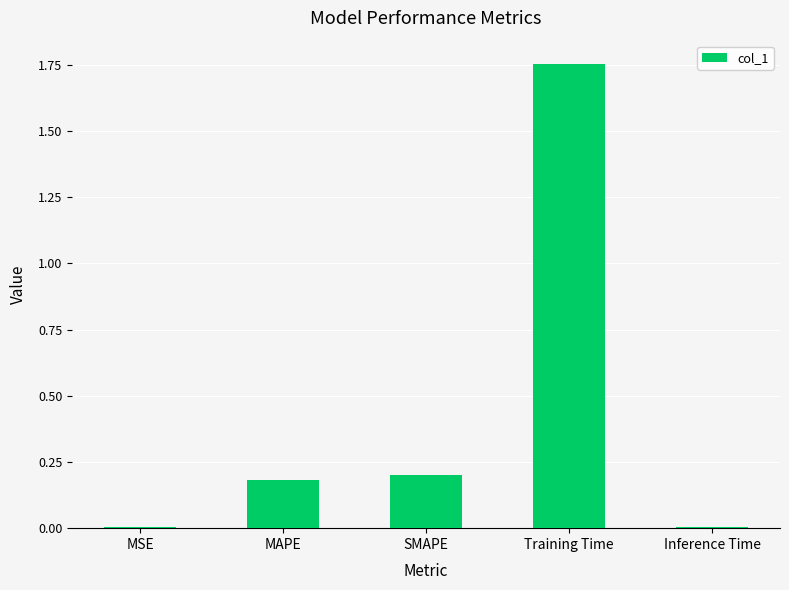

Which has a higher value, Training Time or MAPE?

Training Time